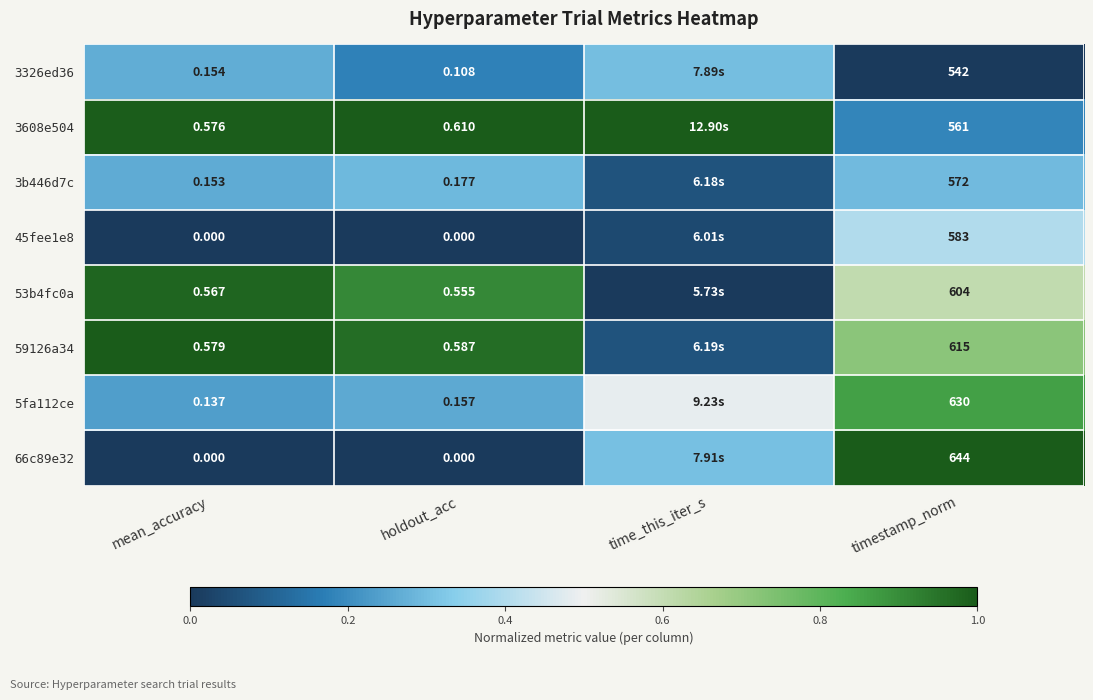

Is the value of 3608e504 at holdout_acc greater than the value of 45fee1e8 at timestamp_norm?

No